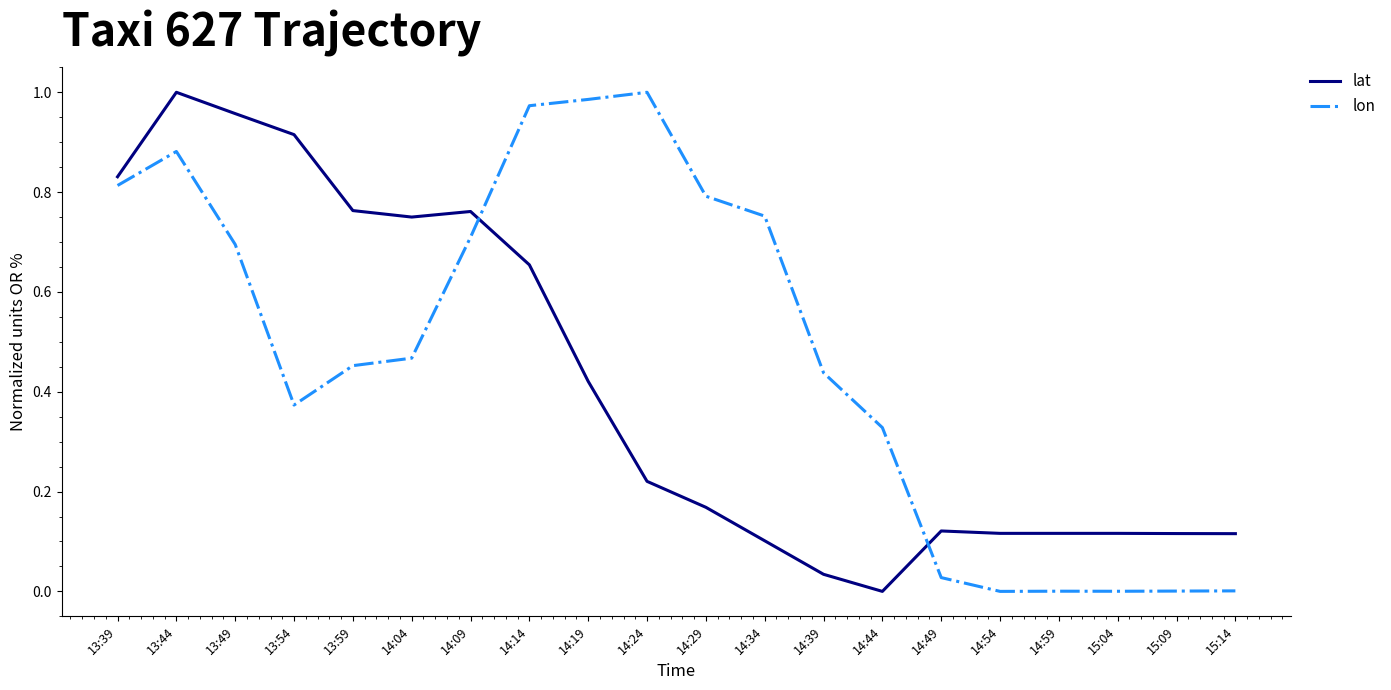

Where do lon and lat first cross each other?

14:09 and 14:14